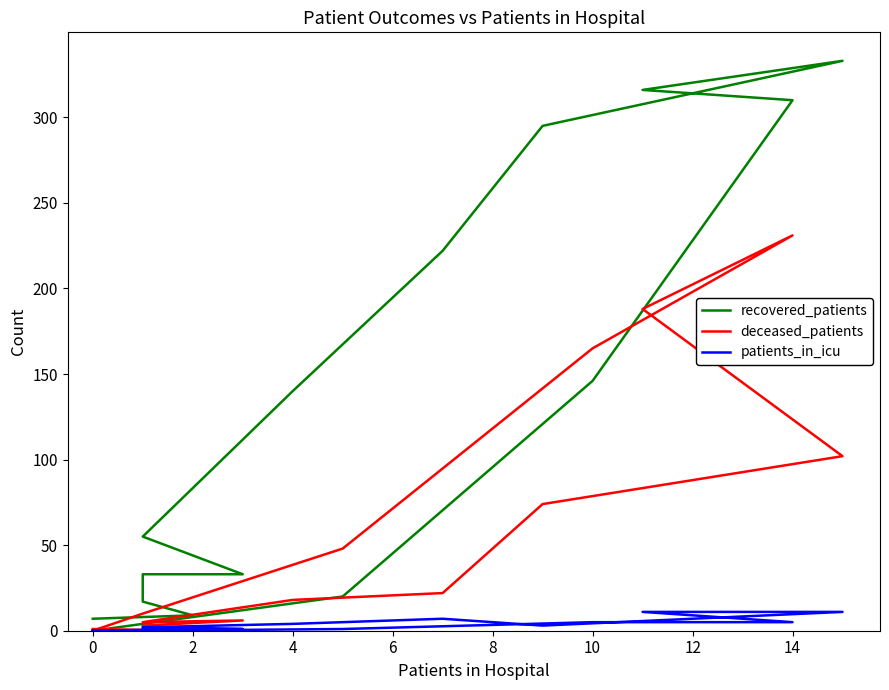

At 14, list the series in order from largest to smallest.

recovered_patients, deceased_patients, patients_in_icu